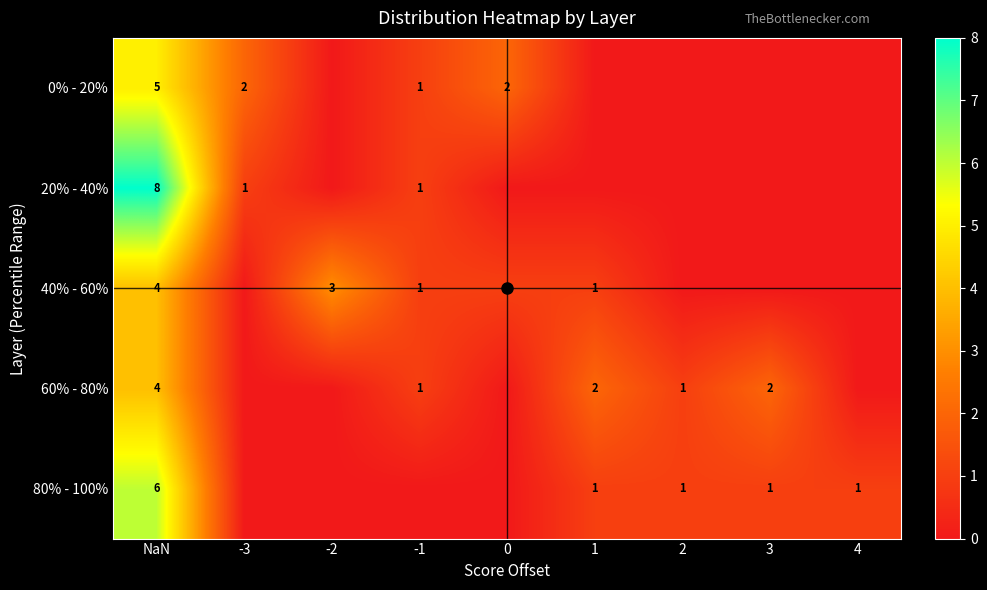

Rank the series by their maximum value, from highest to lowest.

20% - 40%, 80% - 100%, 0% - 20%, 40% - 60%, 60% - 80%